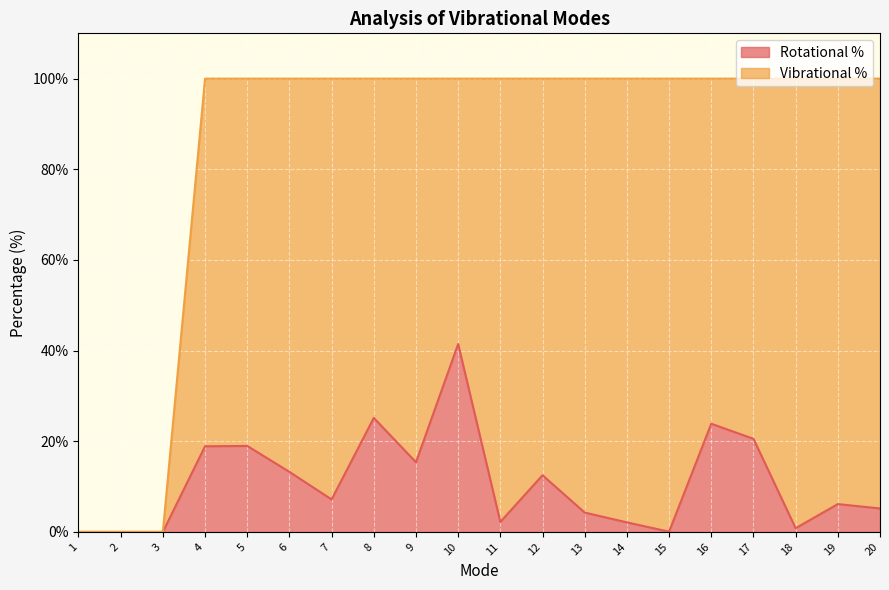

Rank the categories by value from lowest to highest.

1, 2, 3, 15, 18, 14, 11, 13, 20, 19, 7, 12, 6, 9, 4, 5, 17, 16, 8, 10